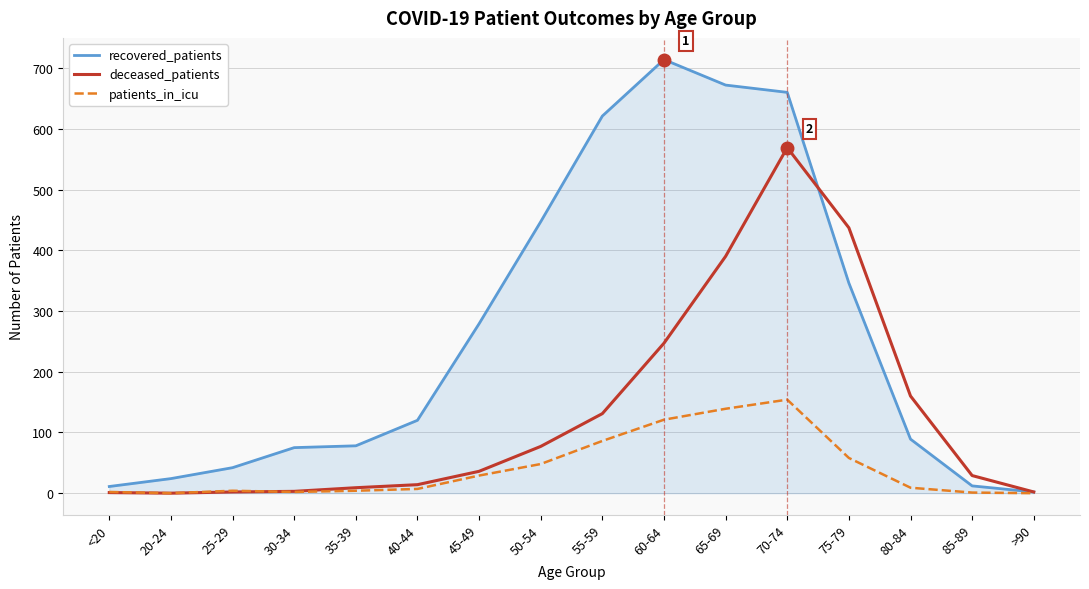

Read the recovered_patients value at 70-74.

660